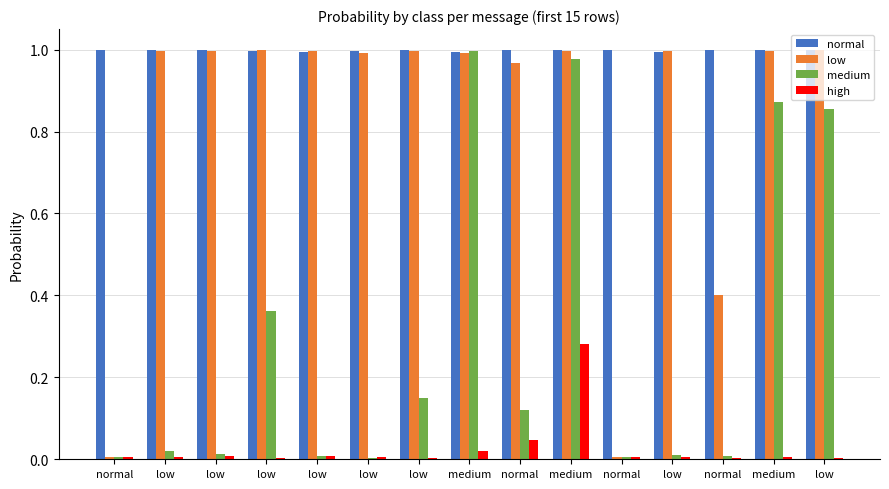

Which series changed the most between medium and low?

medium